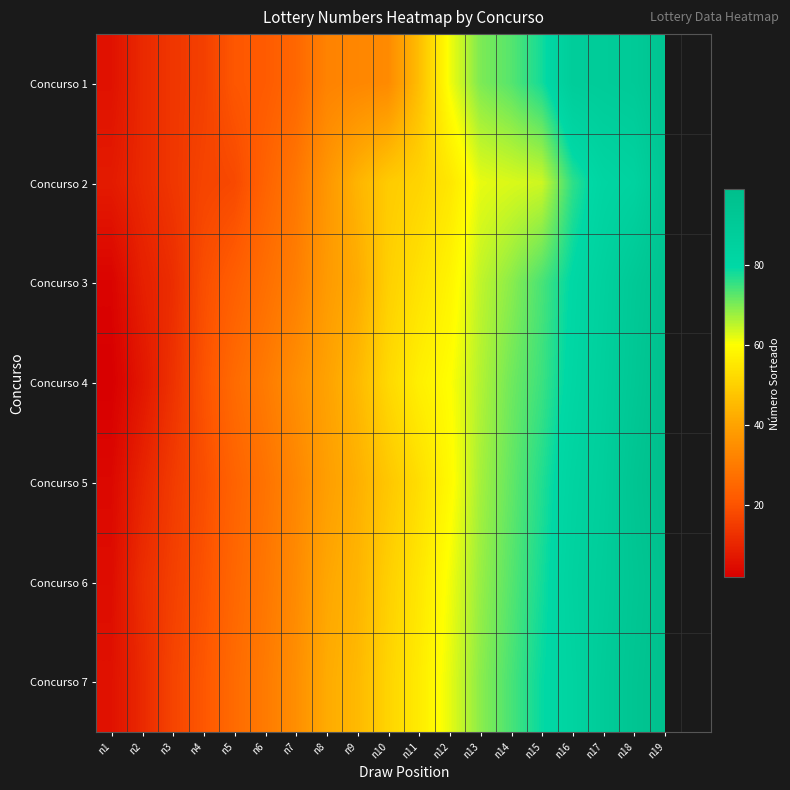

Rank the series by their average value, from highest to lowest.

Concurso 1, Concurso 2, Concurso 3, Concurso 4, Concurso 5, Concurso 6, Concurso 7